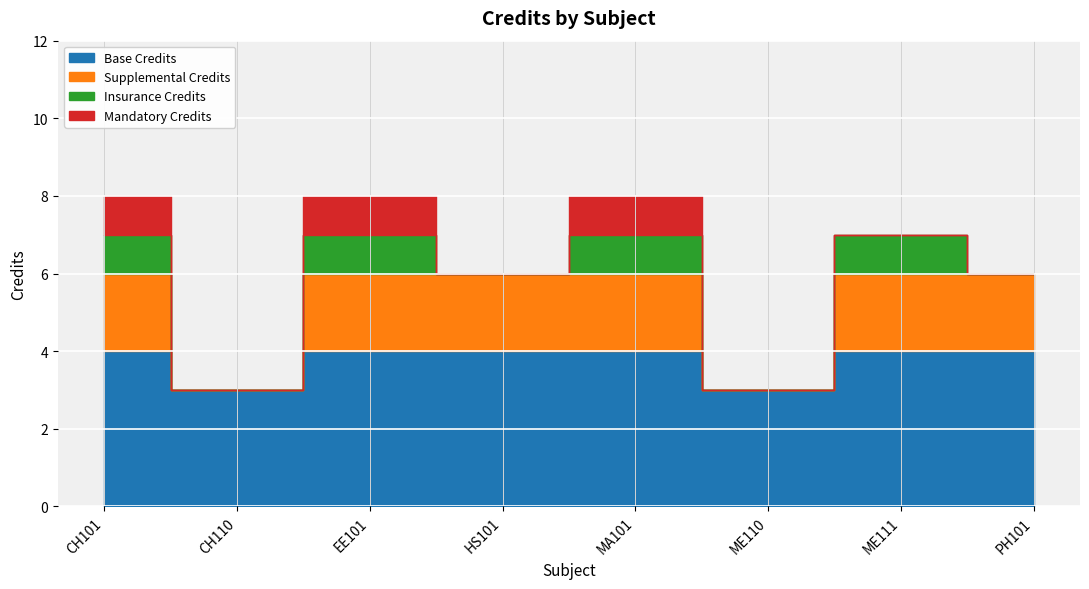

What position from the left is HS101?

4